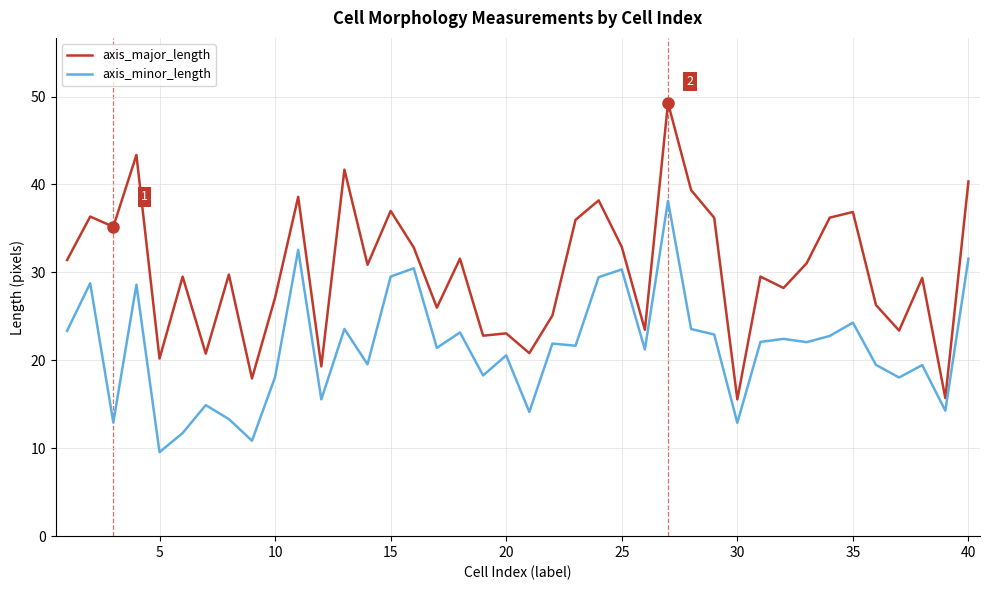

Which series has the widest spread of values?

axis_major_length